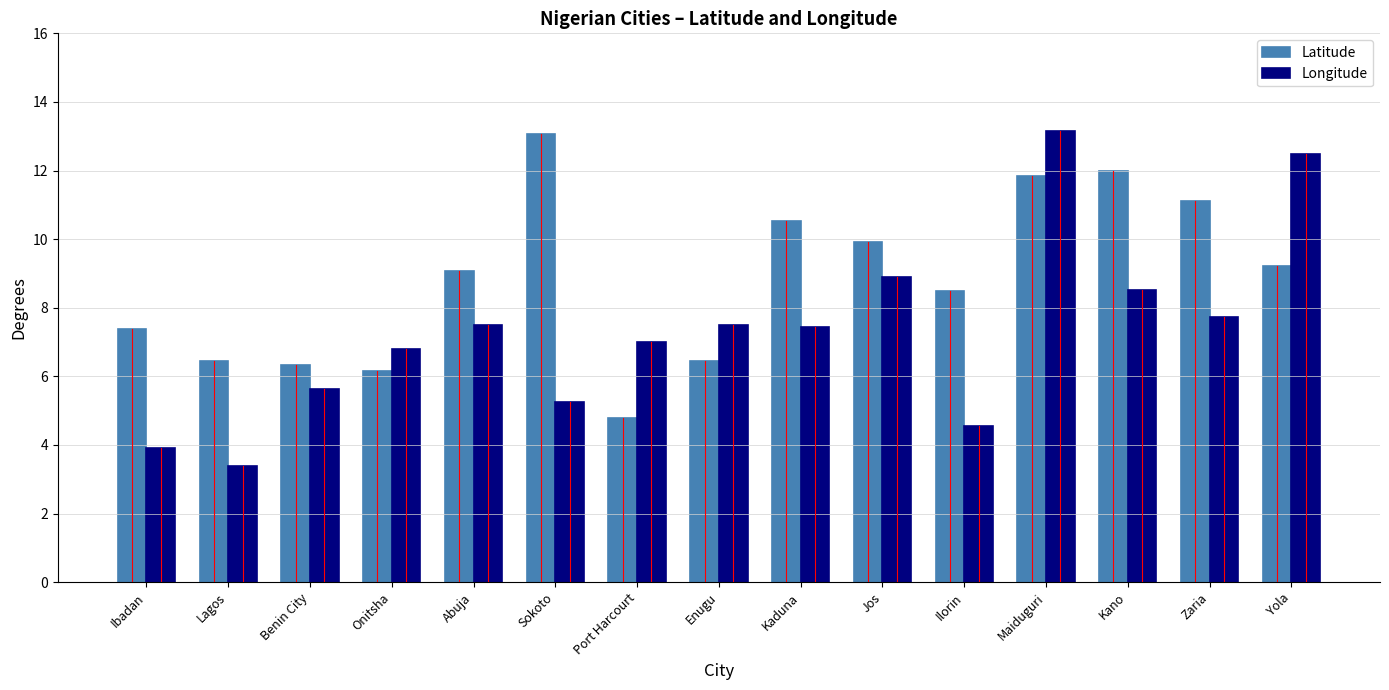

How many values in the Latitude series exceed 9?

8